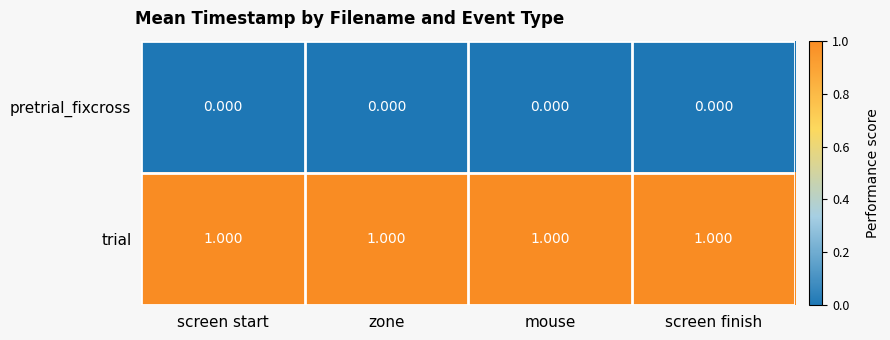

Which series has the largest total across all categories?

trial